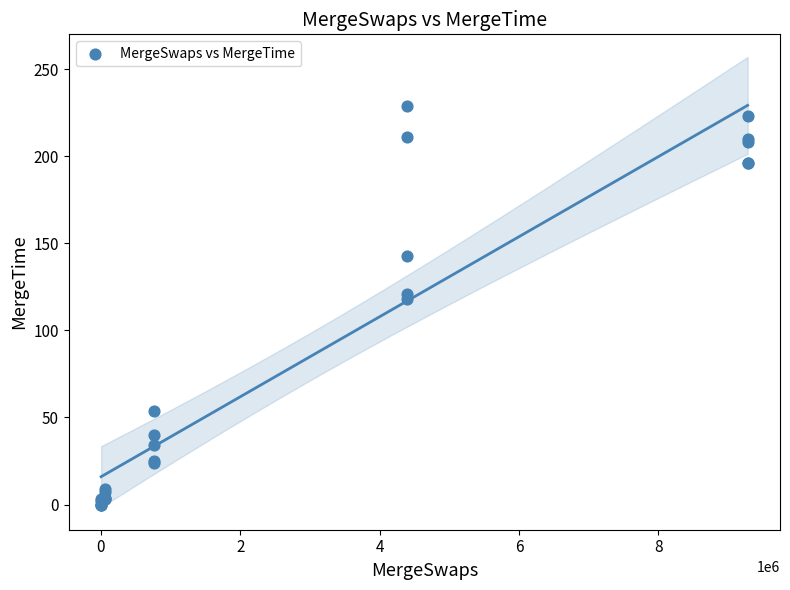

What Y value in the scatter plot is closest to 114?

118